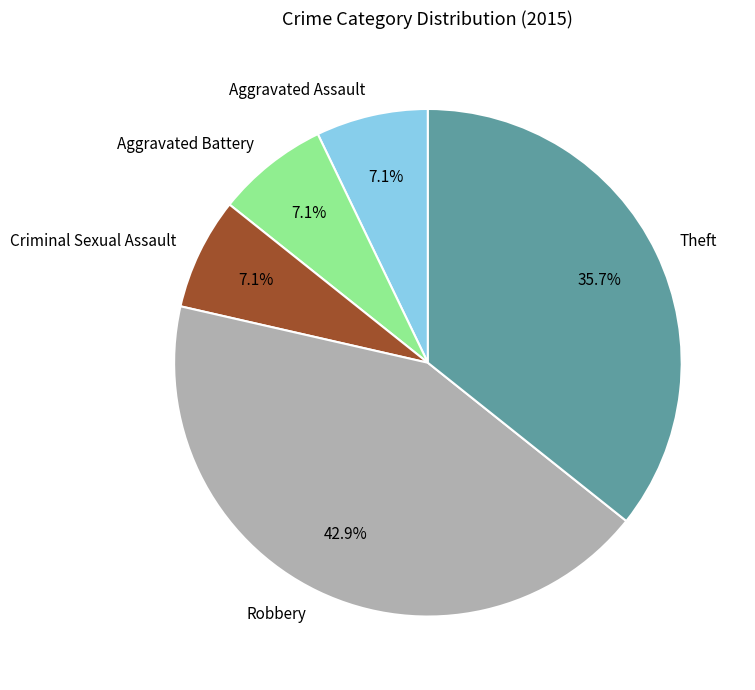

Is it true that Robbery is 50% of the pie?

False